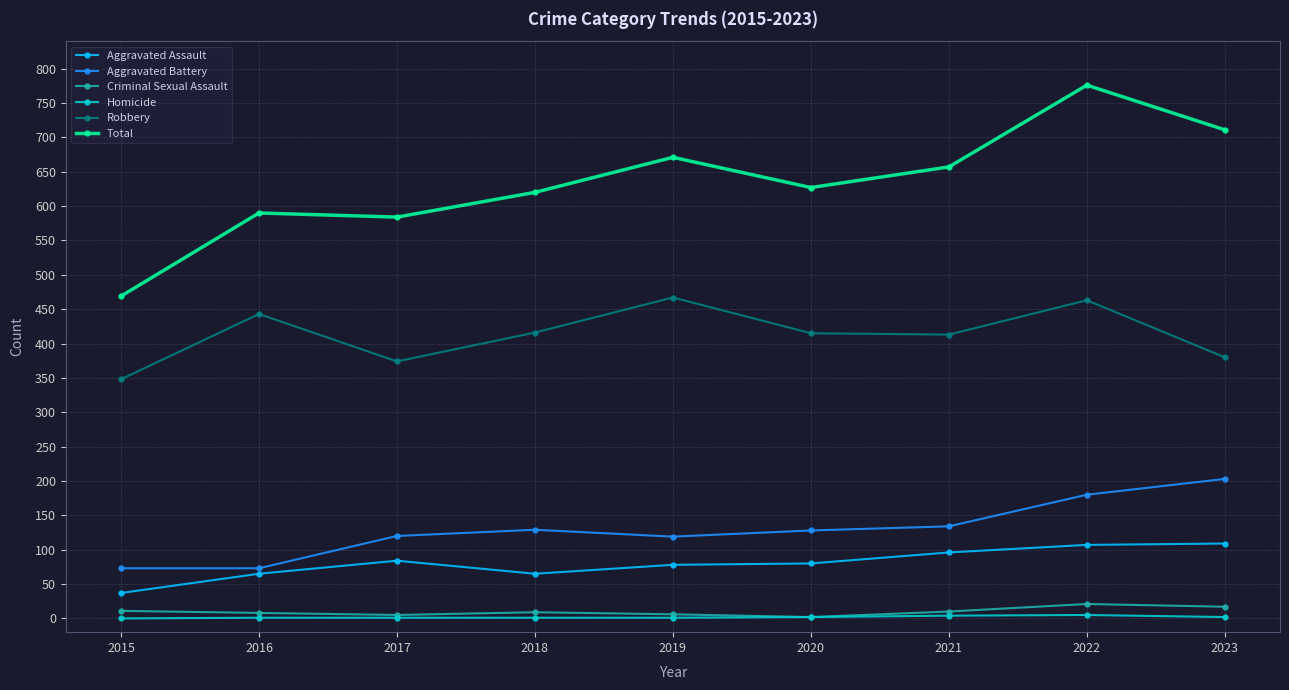

At which category does Robbery reach its first local valley?

2017